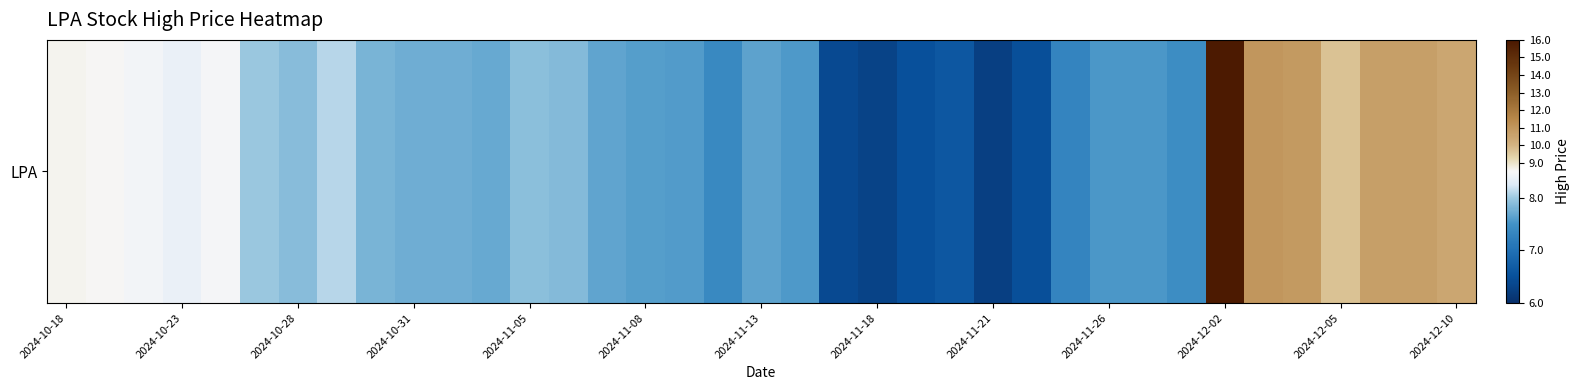

Reading left to right, what are all the values shown in this chart?

8.6	8.5	8.4	8.4	8.5	8.0	7.9	8.1	7.8	7.7	7.8	7.7	7.9	7.9	7.7	7.6	7.6	7.4	7.7	7.6	6.4	6.3	6.5	6.6	6.2	6.5	7.3	7.5	7.5	7.4	15.9	11.0	10.9	9.7	10.7	10.7	10.5